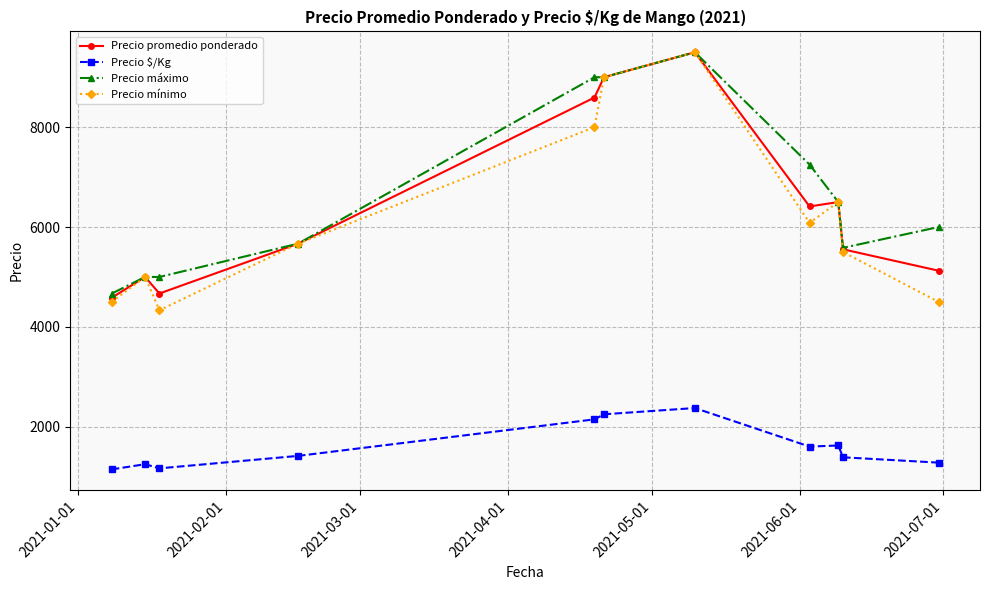

Does the chart have visible grid lines?

Yes